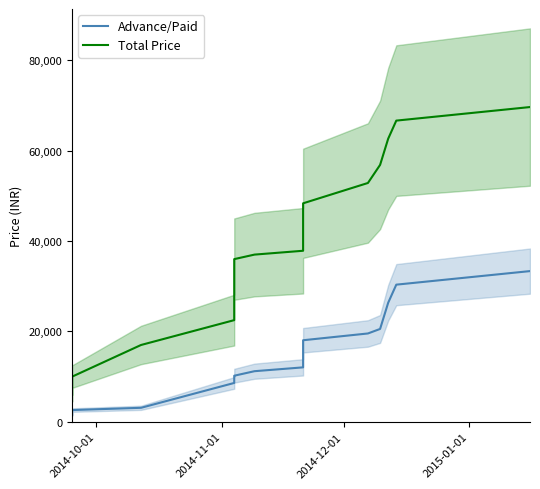

True or false: Total Price has more than 0 points higher than both neighbors.

False